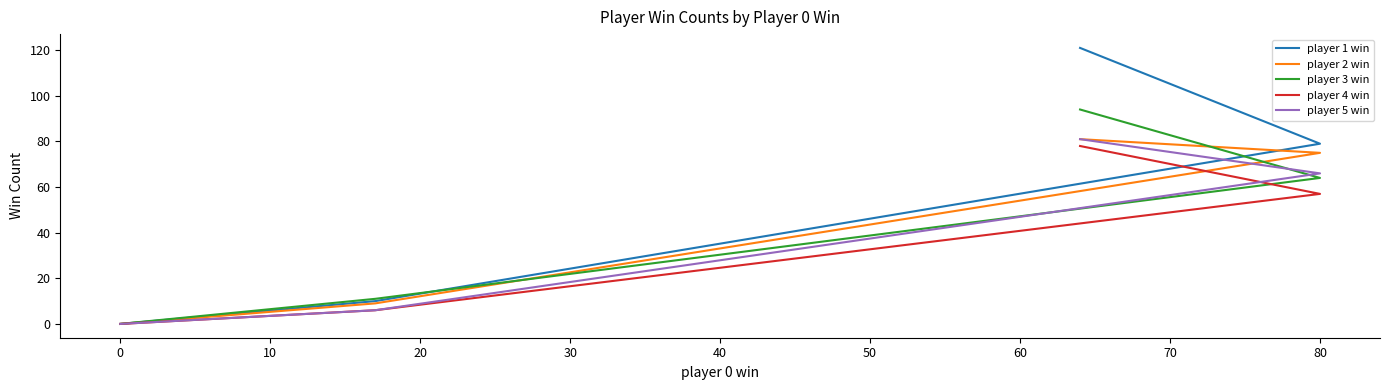

True or false: player 4 win and player 3 win cross at least once.

False